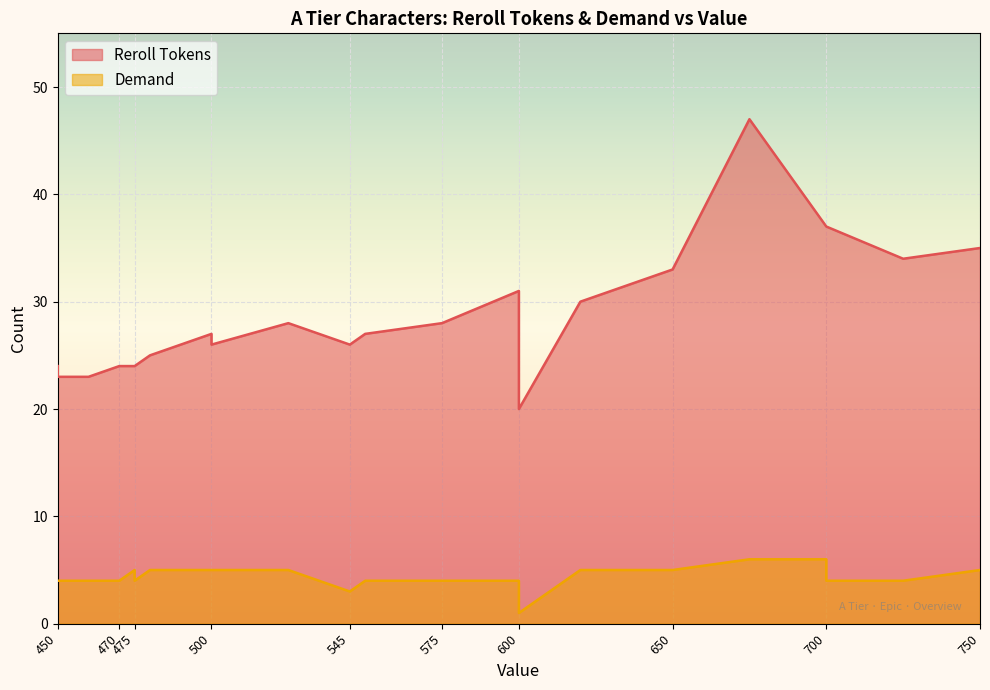

The value of Demand at 480 is 3. True or false?

False